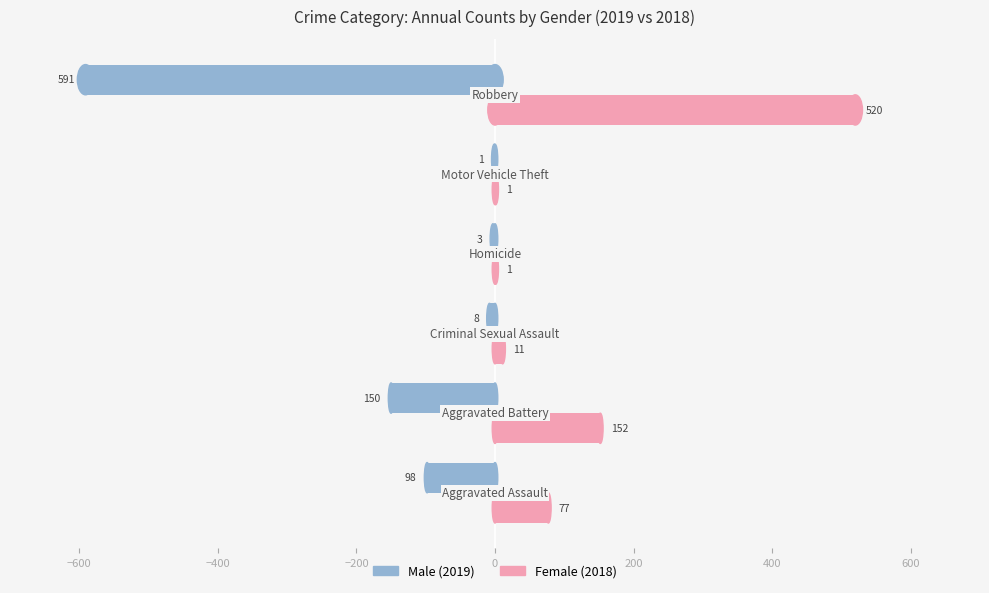

What is the greatest value displayed?

520